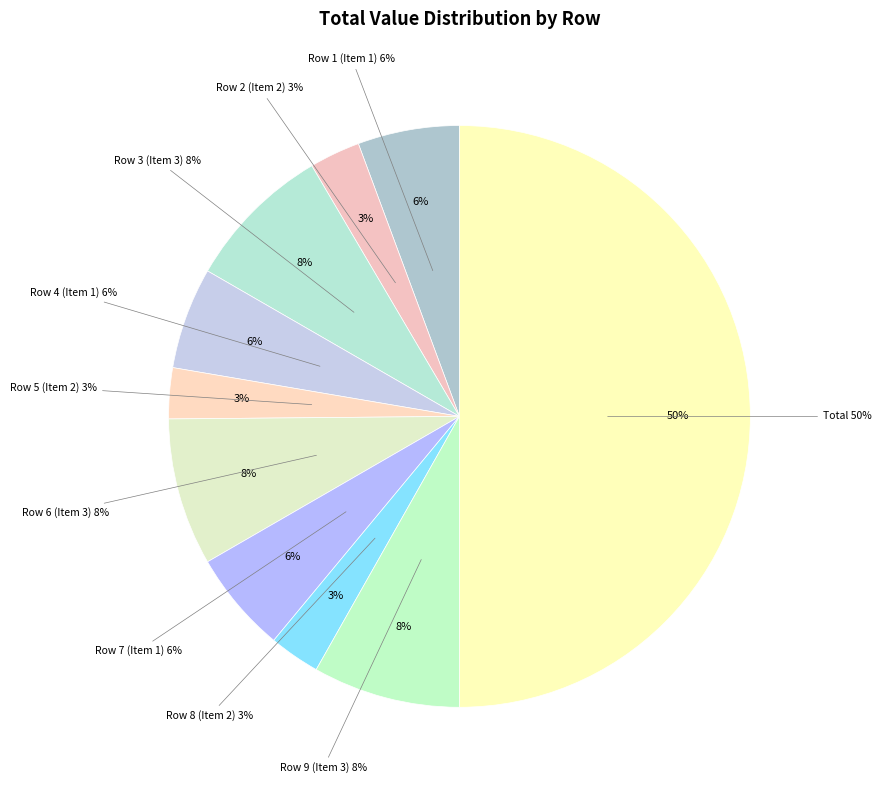

True or false: Total accounts for 50% of the total.

True